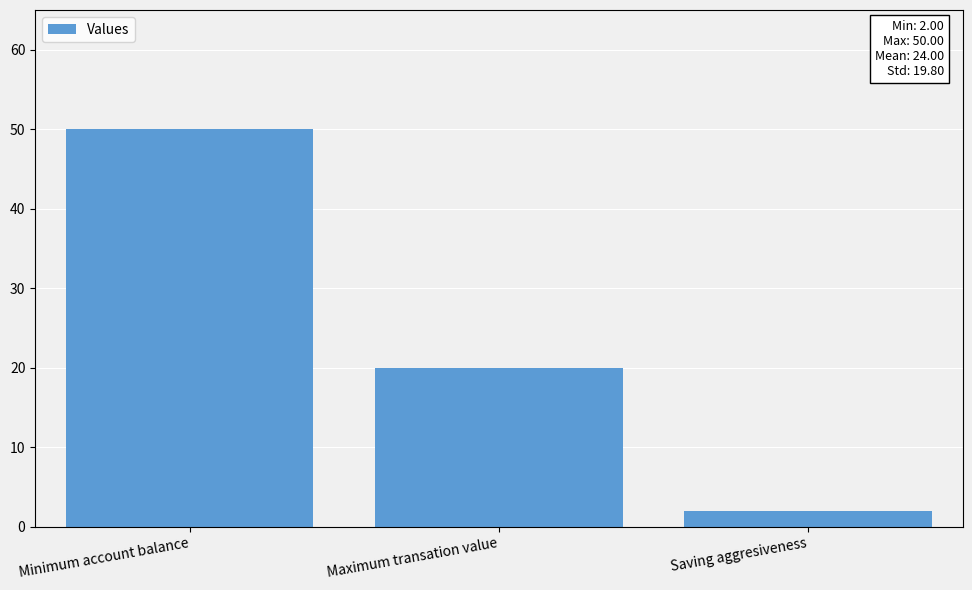

What position from the right is Saving aggresiveness?

1